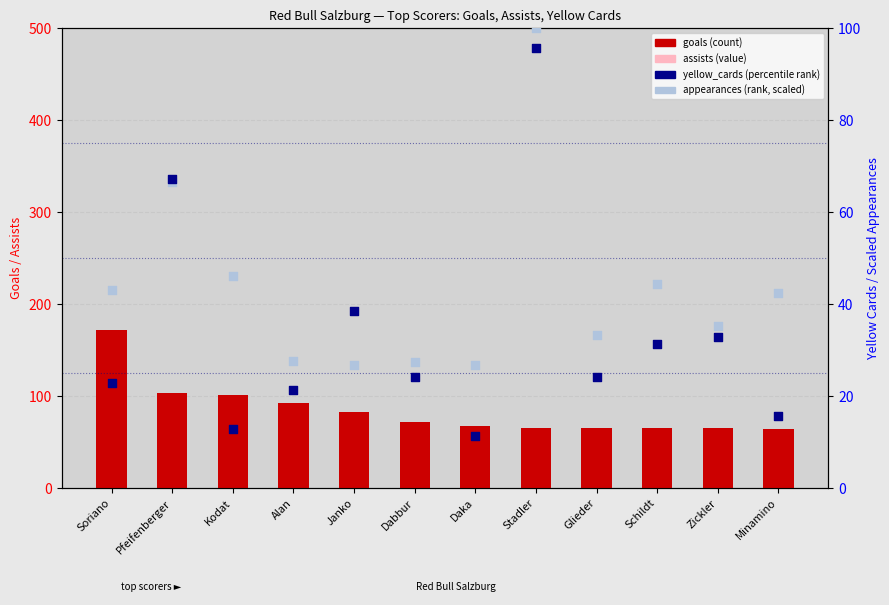

What is the total value across all series at Schildt?

141.9